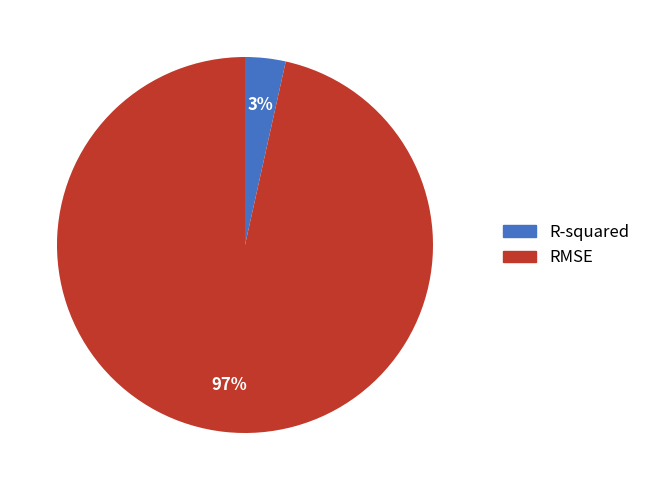

Is it true that RMSE is 97% of the pie?

True